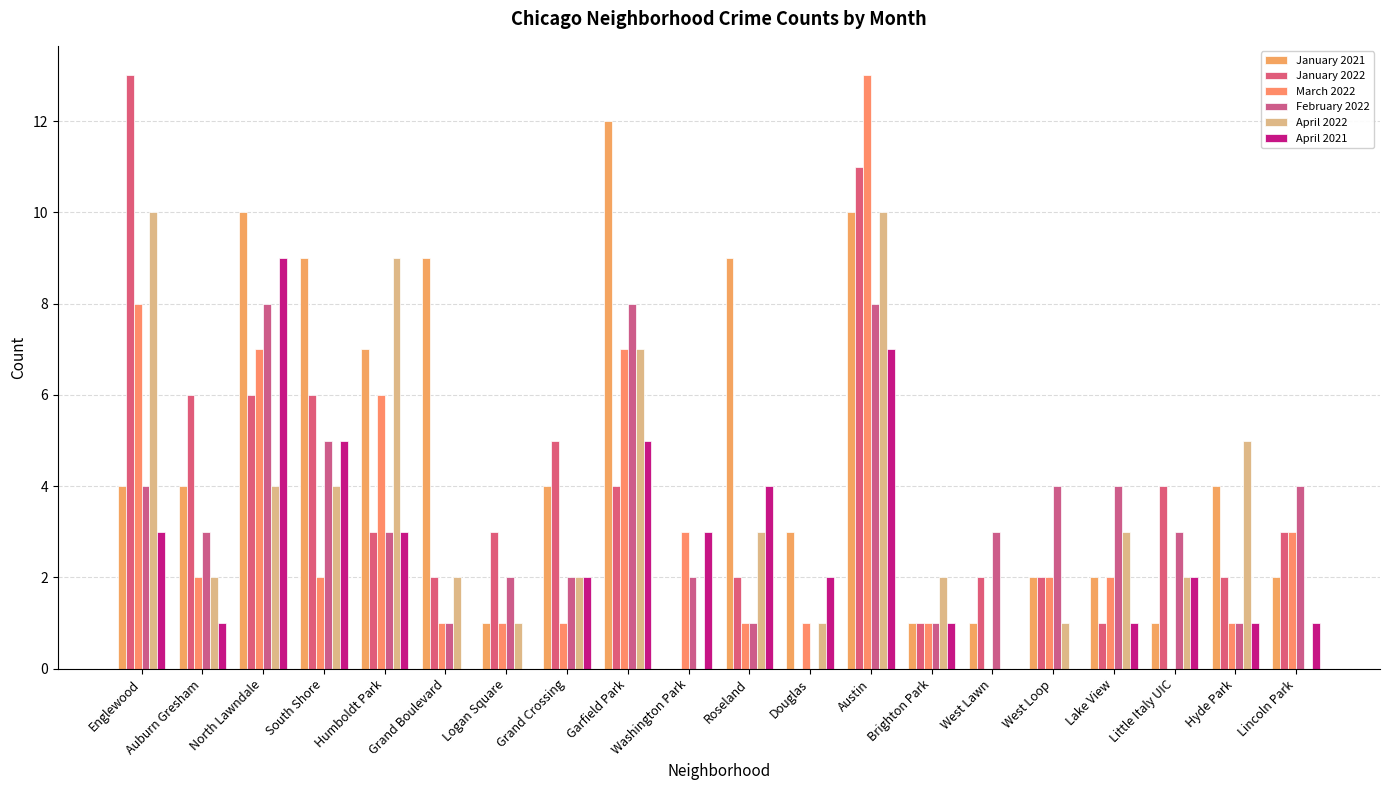

How many distinct data groups are displayed?

6